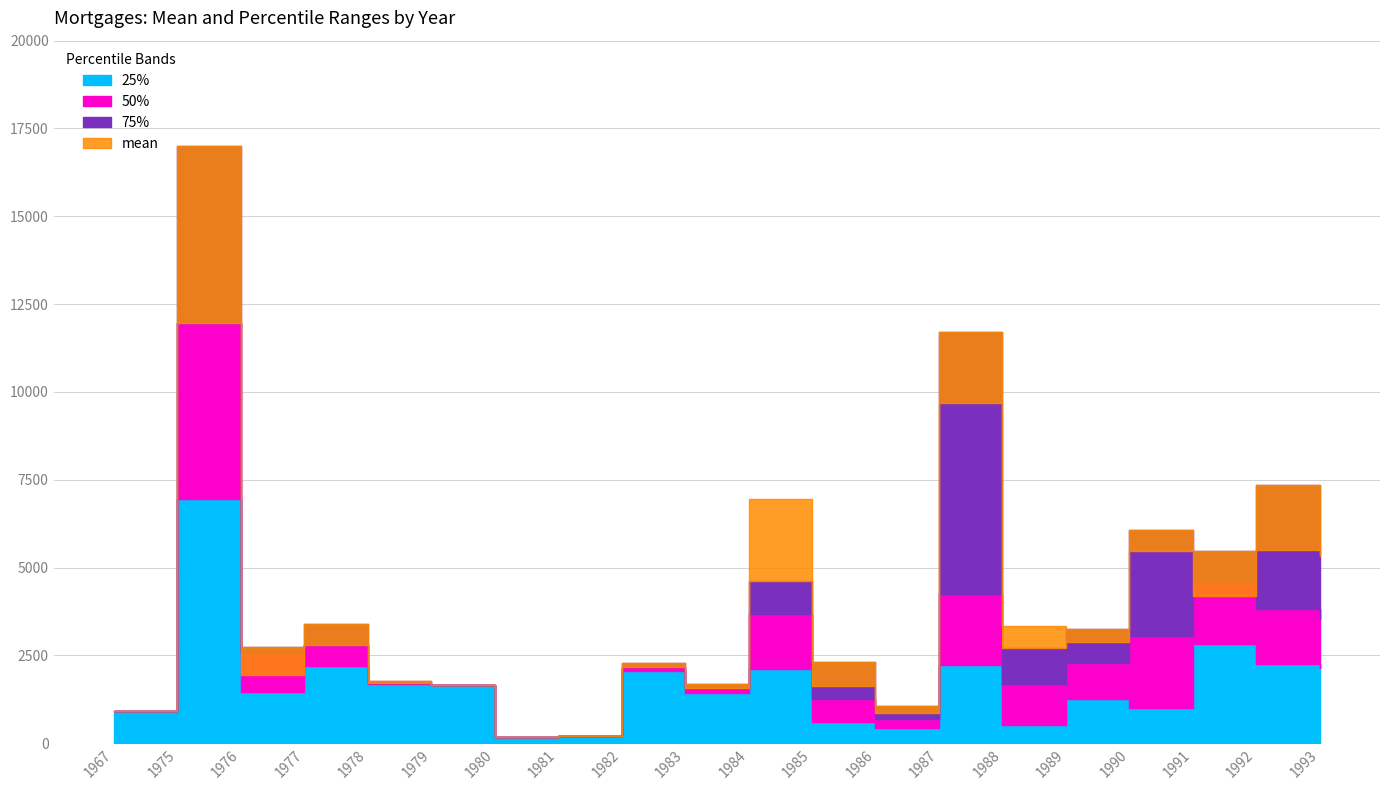

Which series has the widest spread of values?

75%